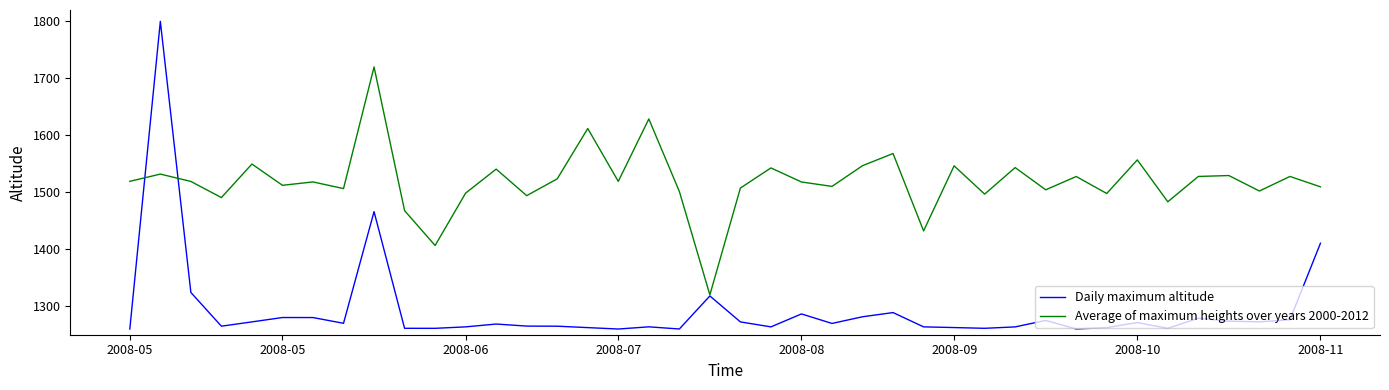

Which series has the largest total across all categories?

Average of maximum heights over years 2000-2012